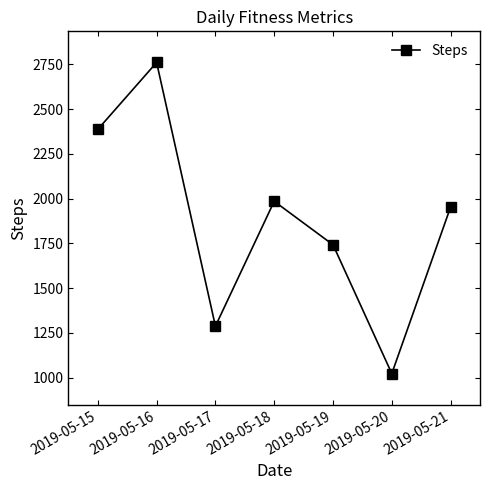

List the labels in order of value, smallest first.

2019-05-20, 2019-05-17, 2019-05-19, 2019-05-21, 2019-05-18, 2019-05-15, 2019-05-16